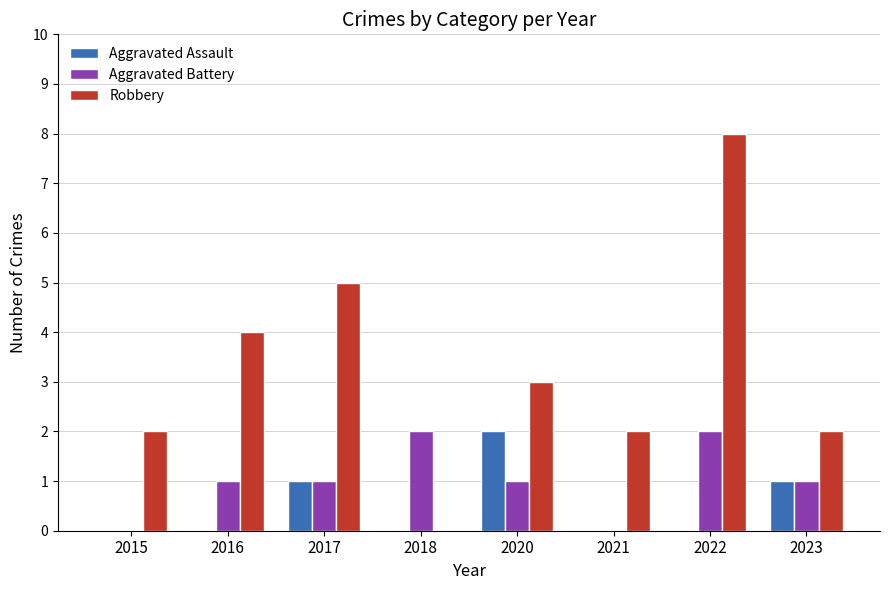

Reading left to right, what are all the values shown in this chart?

Aggravated Assault: 0	0	1	0	2	0	0	1
Aggravated Battery: 0	1	1	2	1	0	2	1
Robbery: 2	4	5	0	3	2	8	2